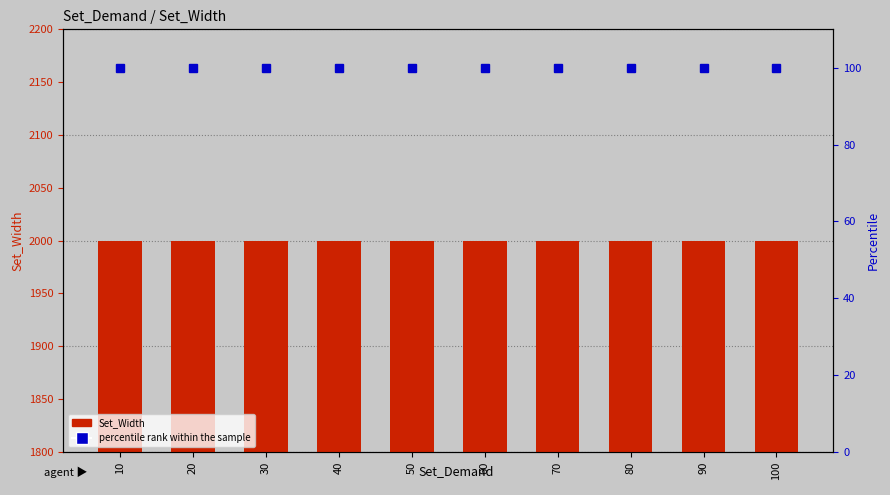

At how many categories does at least one series exceed 1597?

10